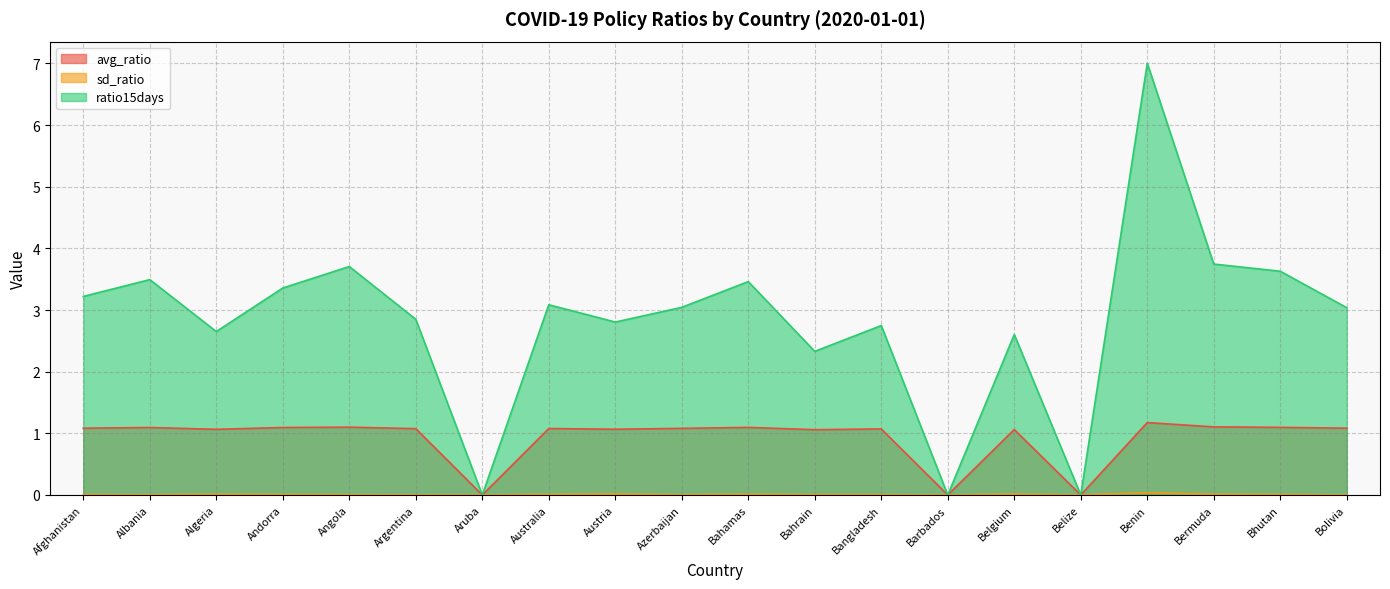

True or false: ratio15days and avg_ratio cross at least once.

False